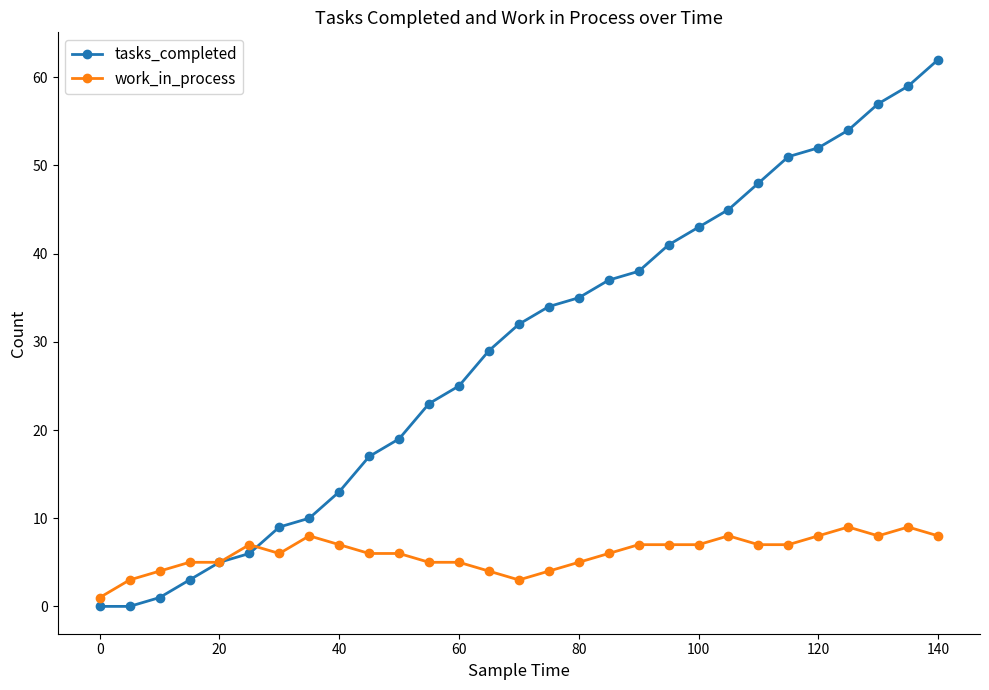

Which series has the largest total across all categories?

tasks_completed